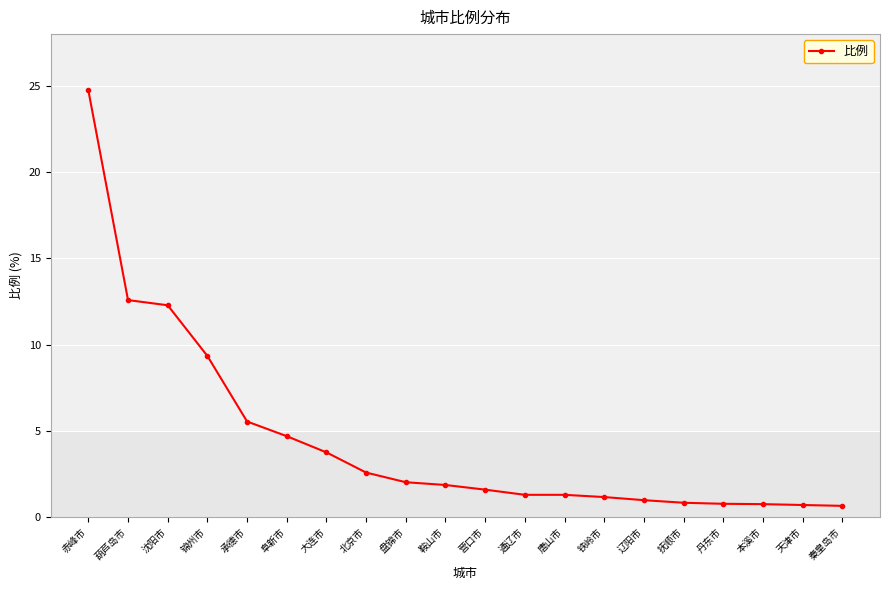

Is it true that the value at 秦皇岛市 is 0.7?

True